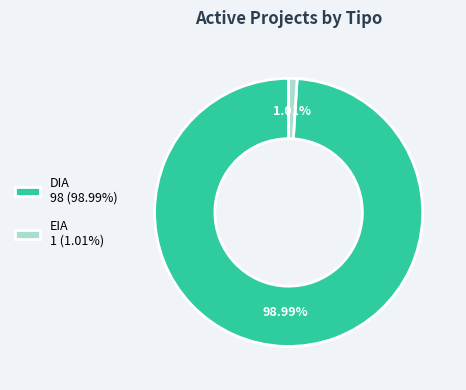

To the nearest percent, what is the difference between the DIA and EIA slice percentages?

98%